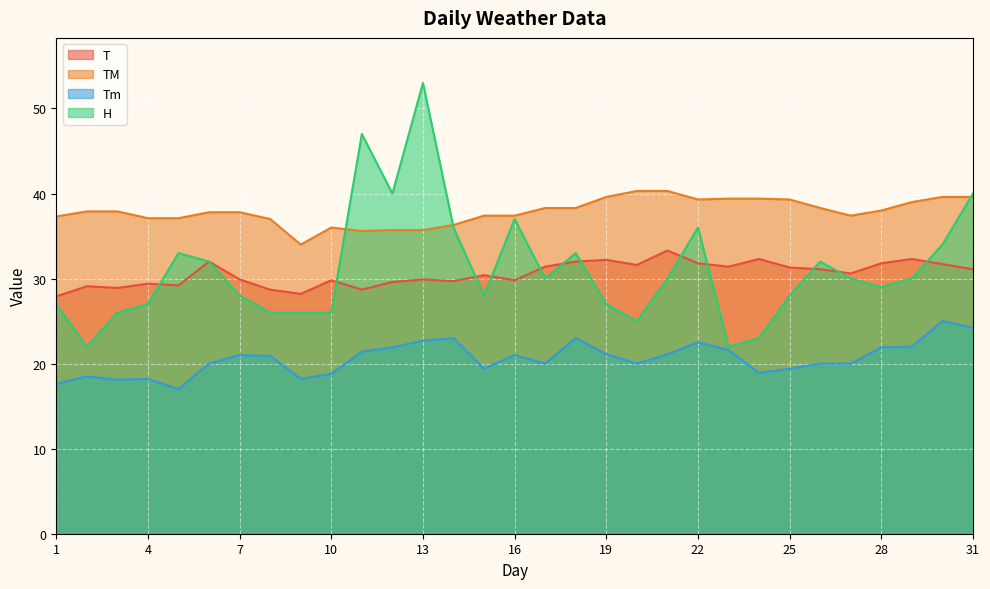

The value of H at 17 is 40.0. True or false?

False